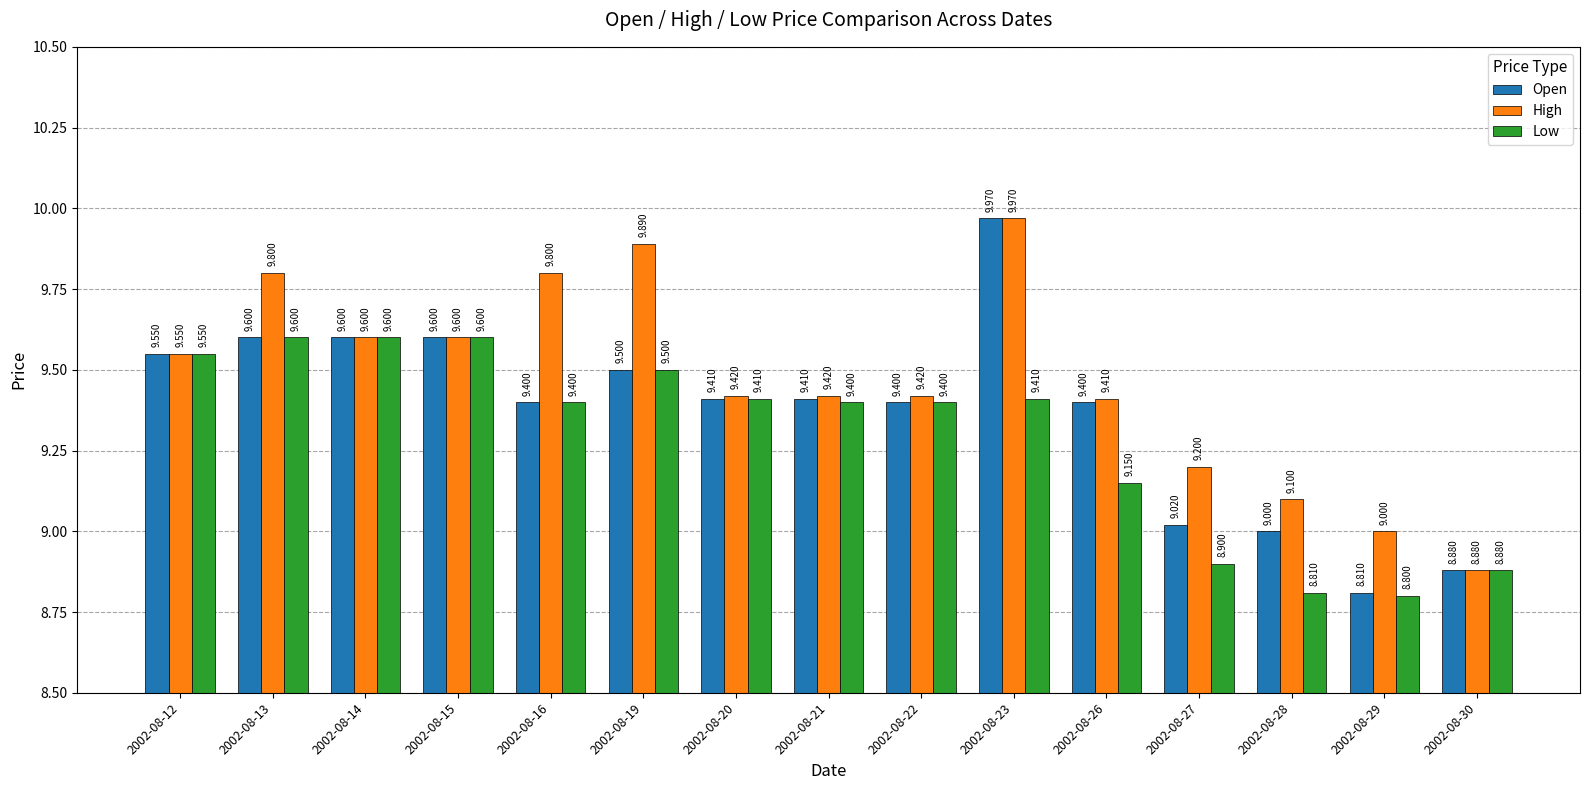

Rank the series by their average value, from lowest to highest.

Low, Open, High